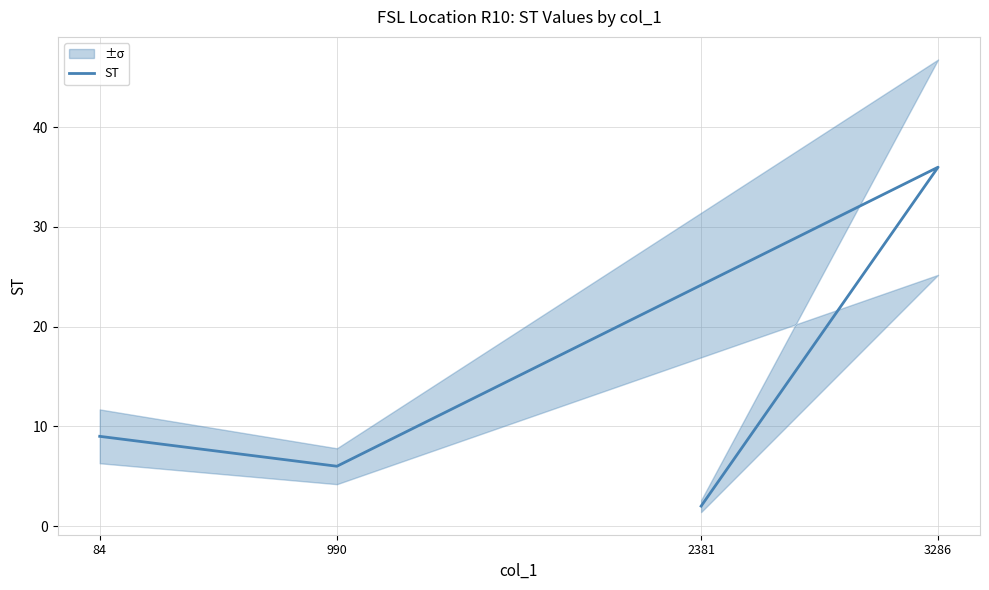

Which category has the highest value across all series?

3286